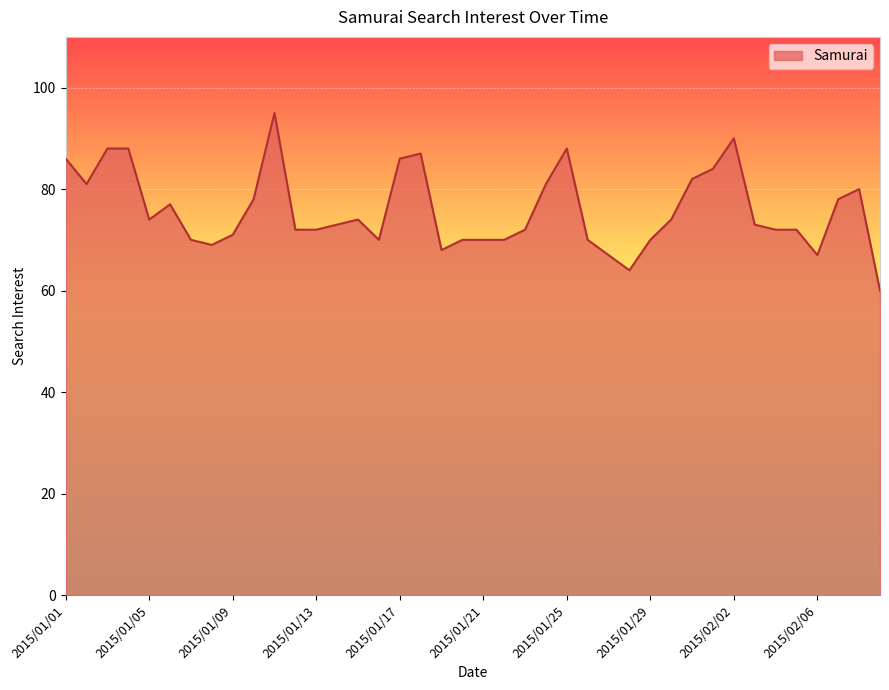

What is the difference between the maximum and minimum values?

35